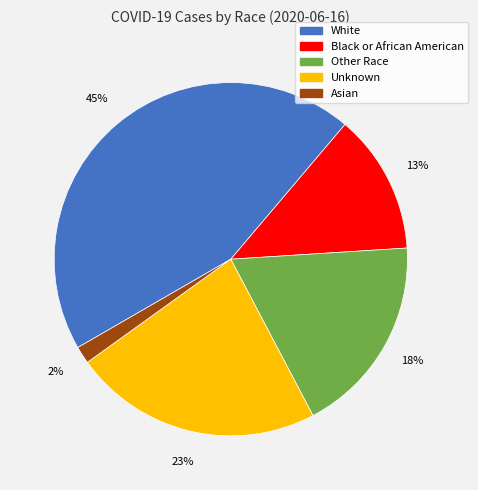

The Unknown slice represents 12% of the pie. True or false?

False